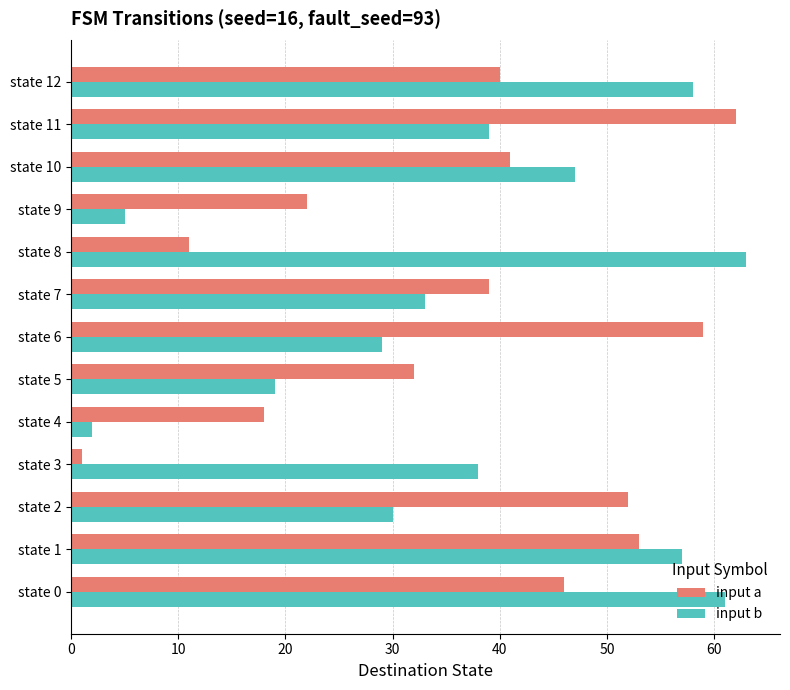

What is the average value of the input a series?

37